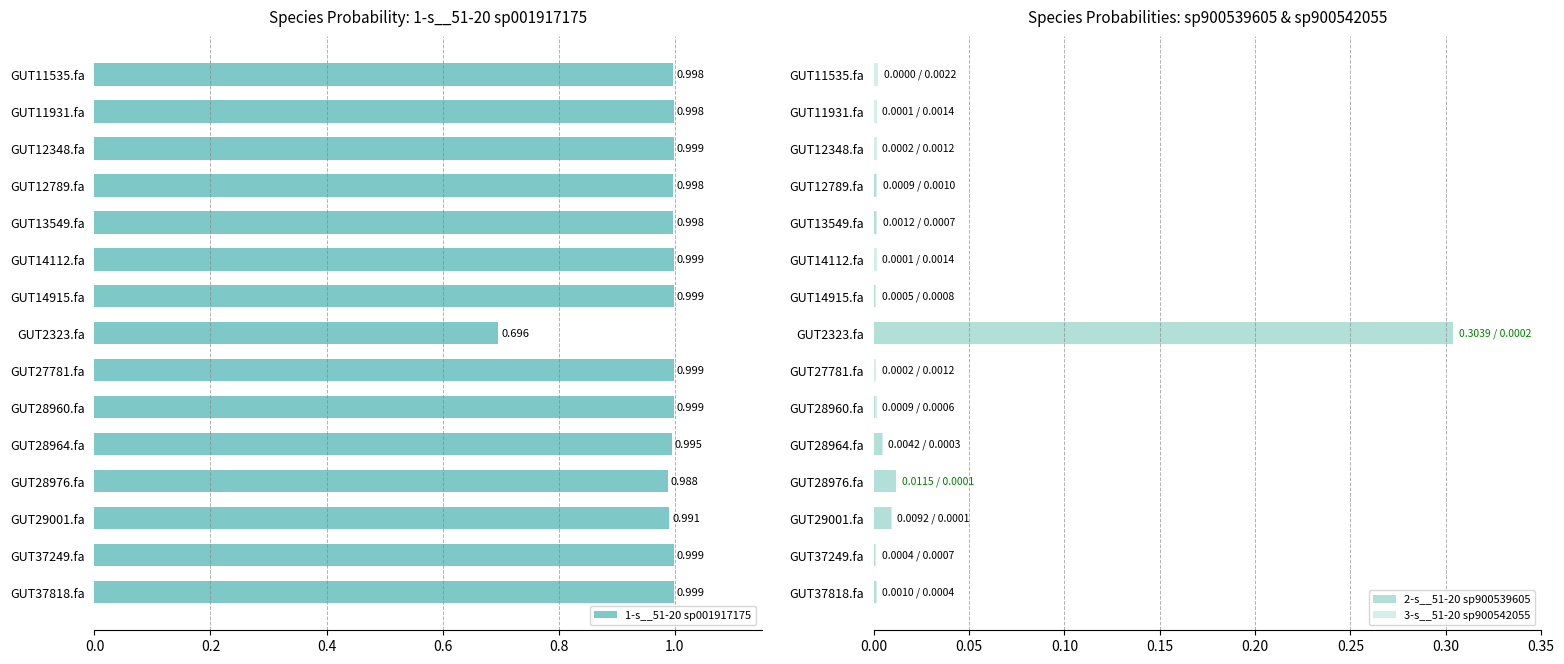

At which label does 2-s__51-20 sp900539605 reach its peak?

GUT2323.fa